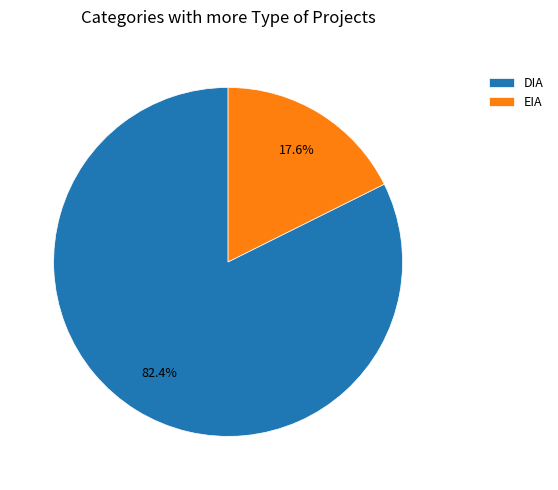

Which category has the biggest portion of the pie?

DIA